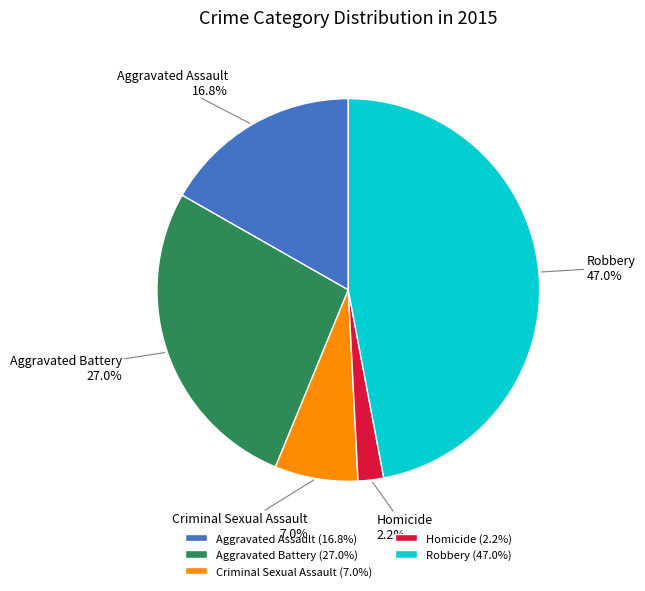

Count the number of slices in the pie.

5